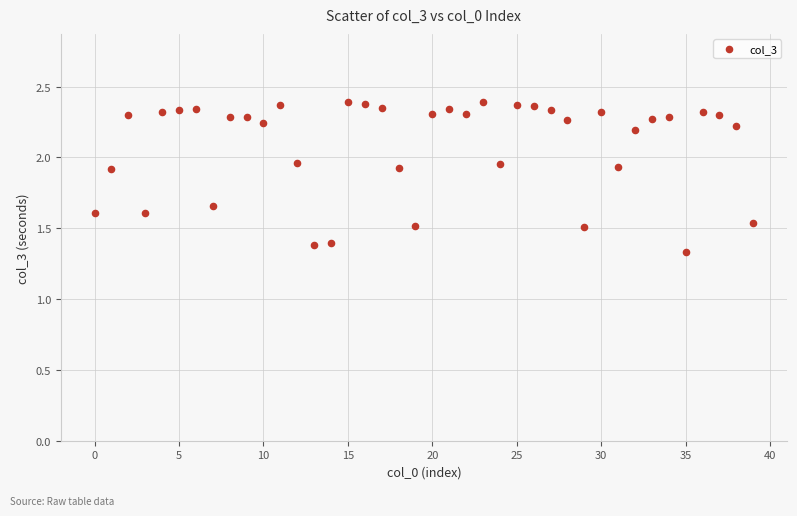

What is the range of X values (max minus min)?

39.0